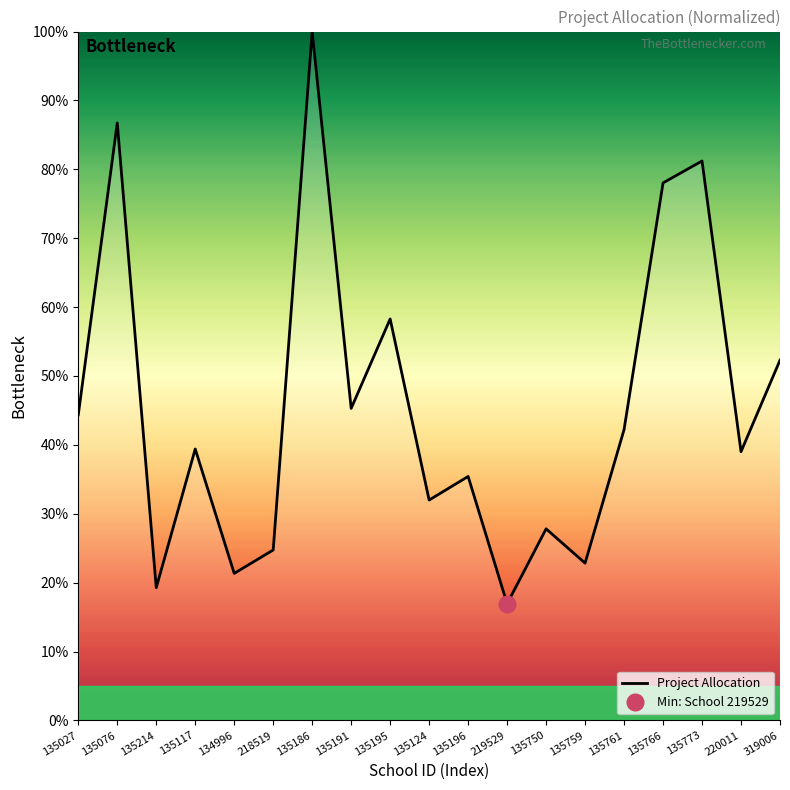

List the labels in order of value, smallest first.

219529, 135214, 134996, 135759, 218519, 135750, 135124, 135196, 220011, 135117, 135761, 135027, 135191, 319006, 135195, 135766, 135773, 135076, 135186